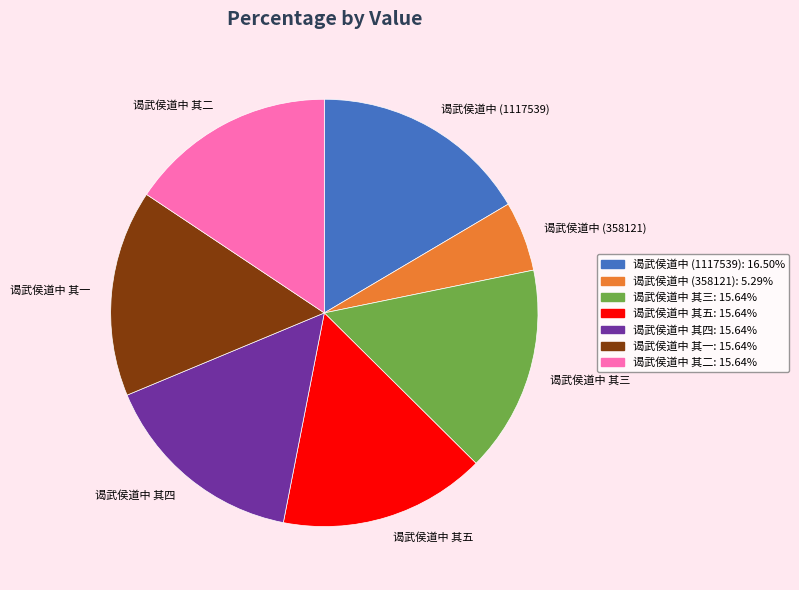

What is the largest slice in the pie chart?

谒武侯道中 (1117539)